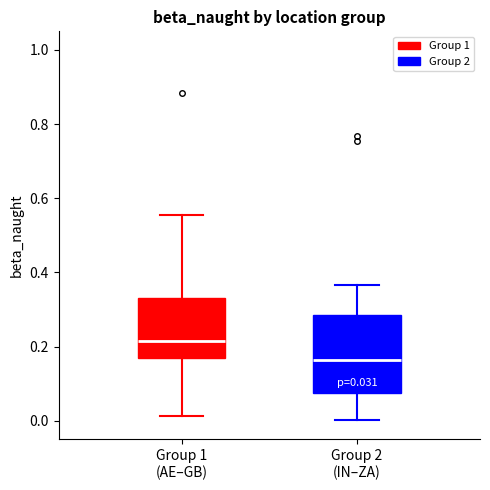

Which box's median line is the lowest?

Group 2 (IN–ZA)